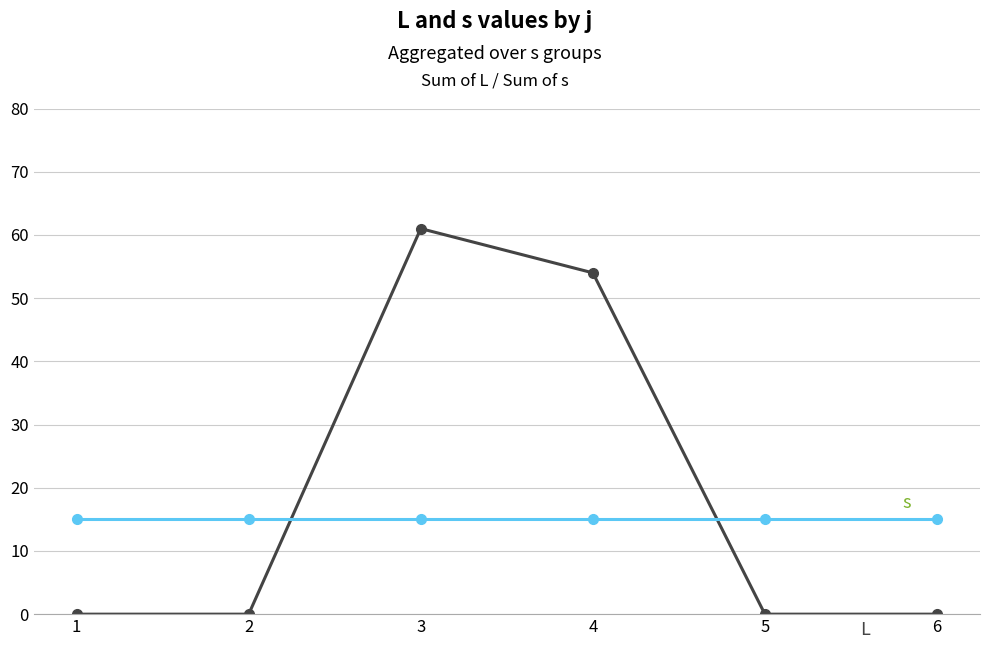

At which category is the sum across all series the highest?

3